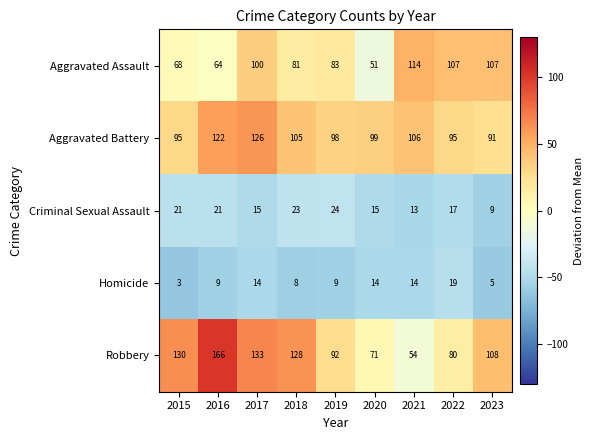

Where is Aggravated Assault nearest to the value 82?

2018